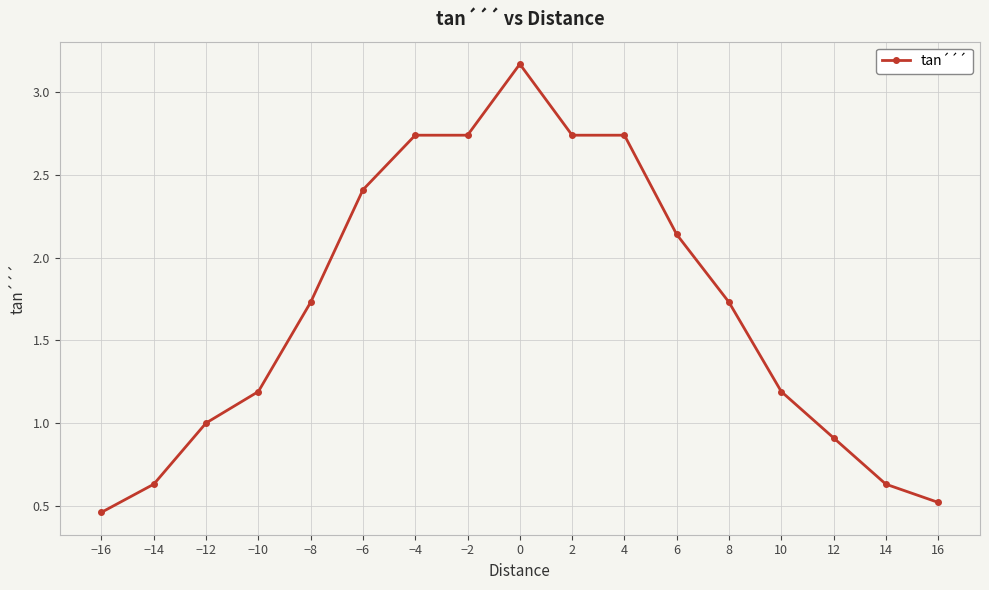

What position from the left is 8?

13